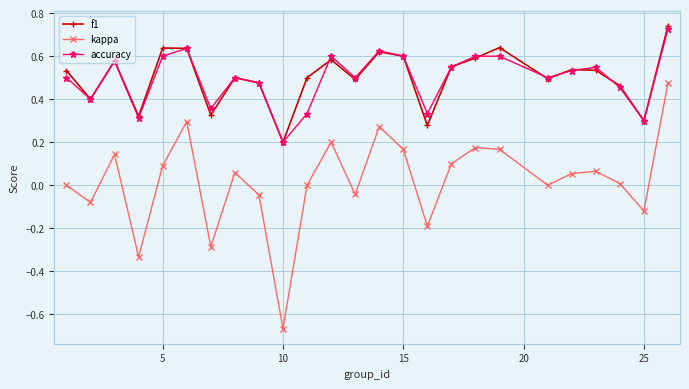

How many interior local valleys does the f1 series have?

8